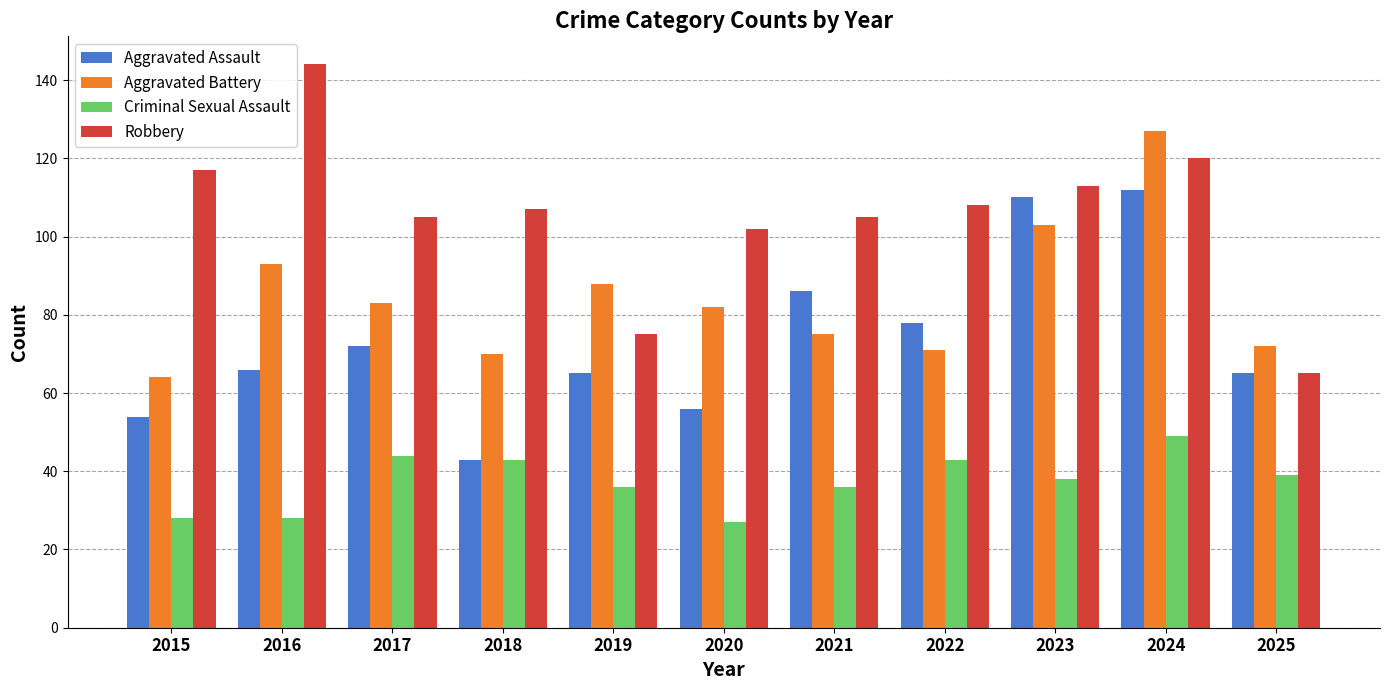

Are the bars horizontal?

No